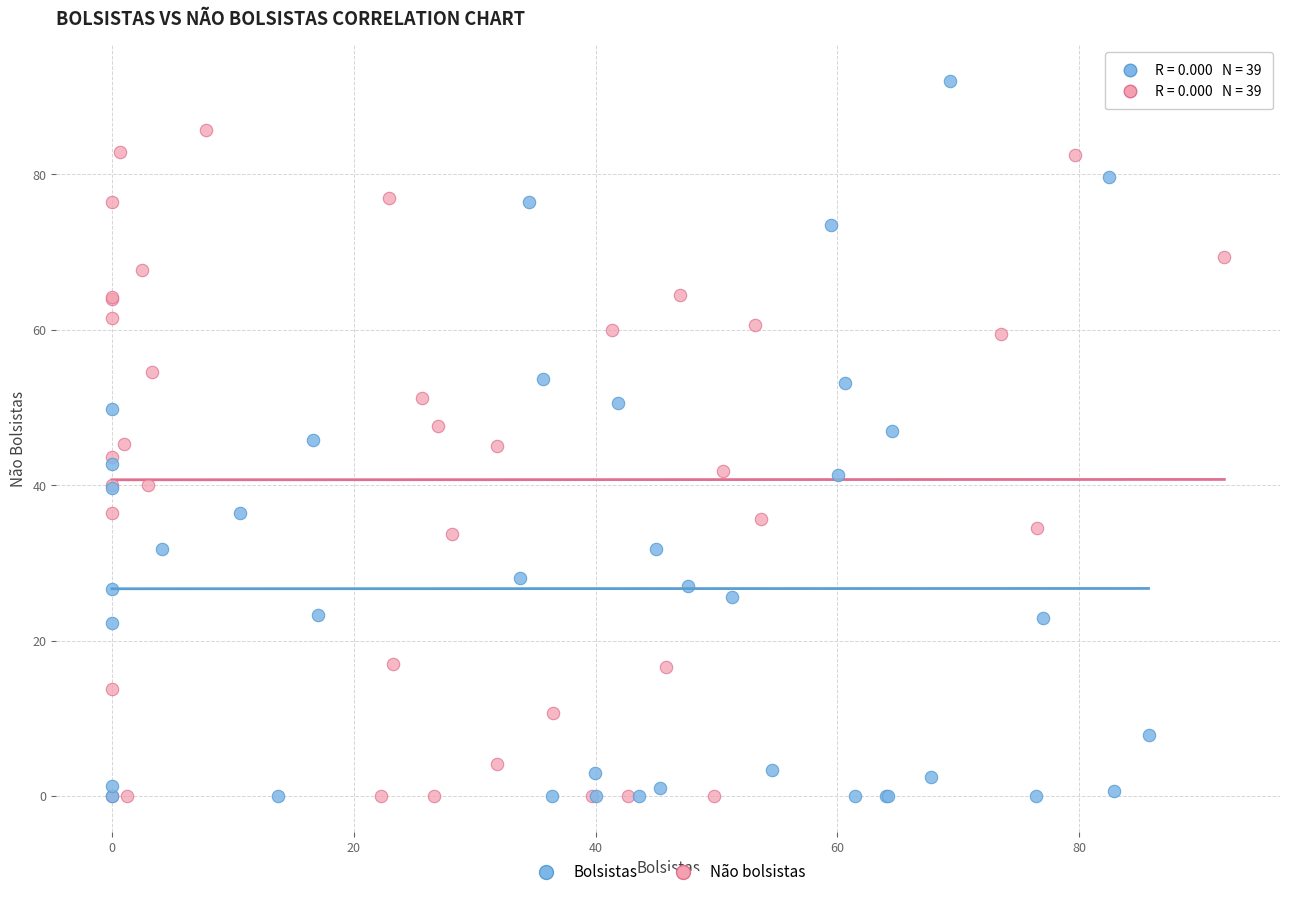

Which series has the largest Y range (max minus min)?

Bolsistas